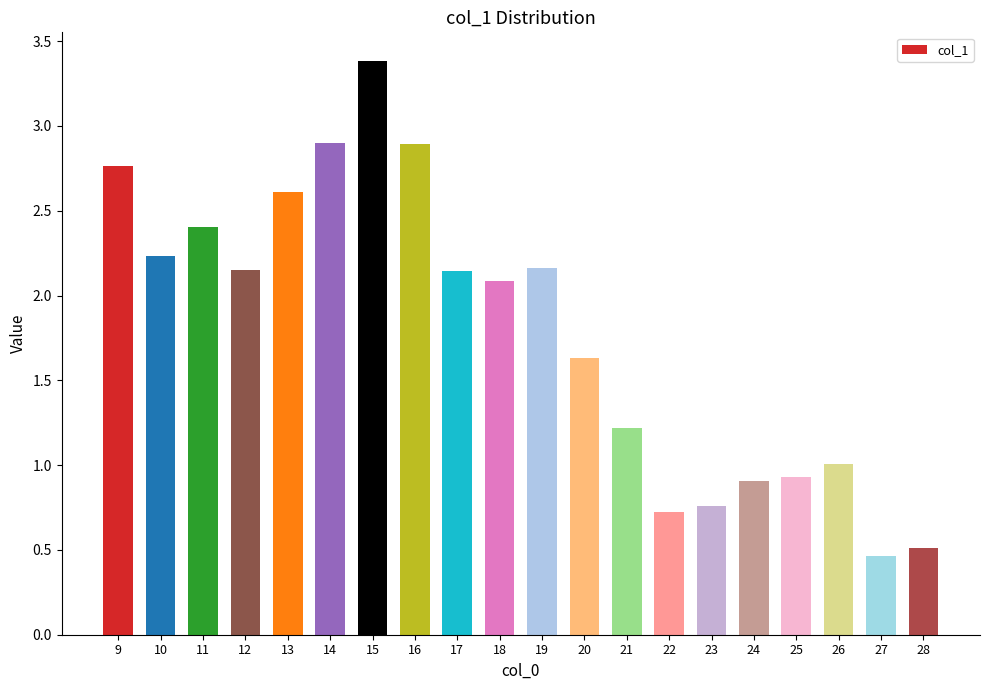

What is the change in value from 23 to 24?

+0.1